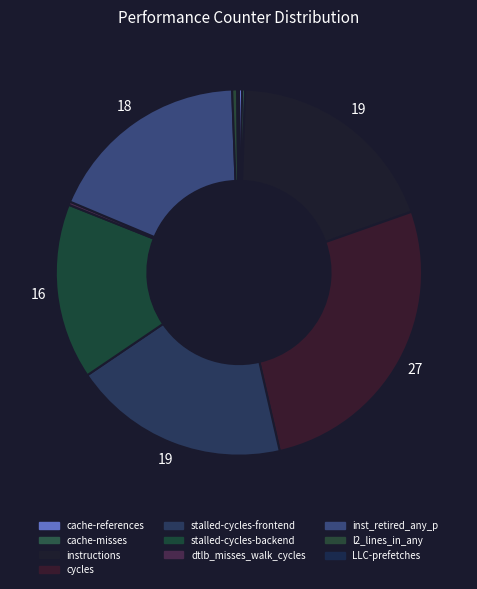

Count the number of slices in the pie.

10